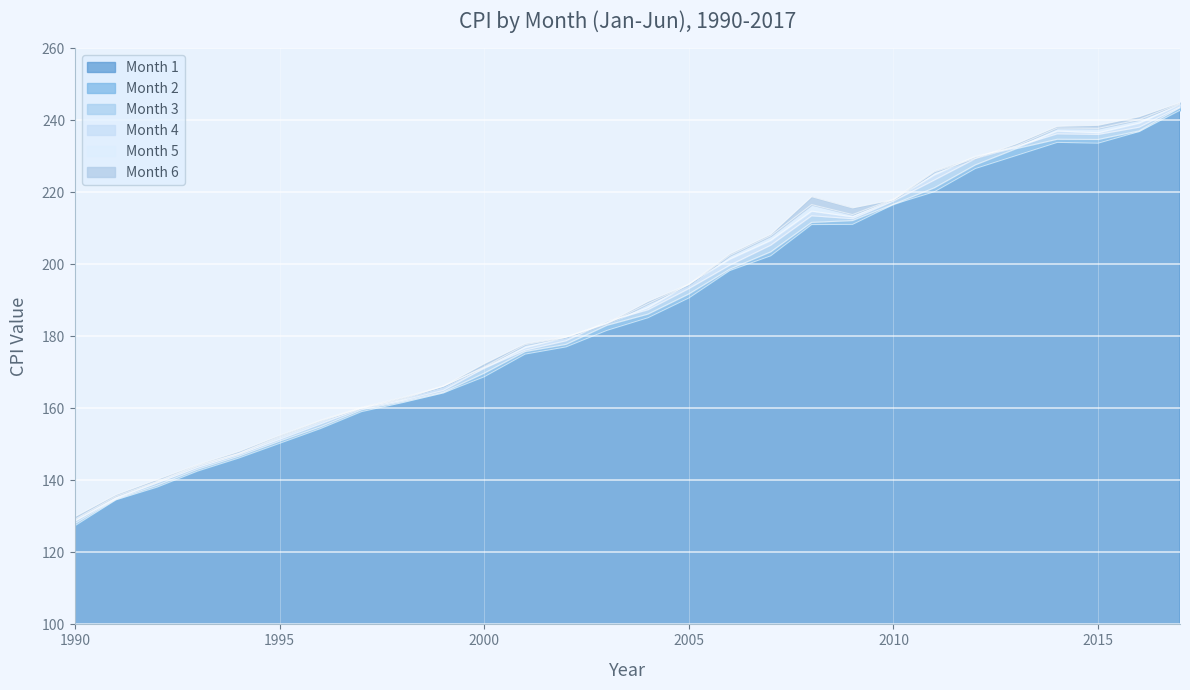

Reading left to right, transcribe all the data shown in this chart.

Month 1: 1990=127.4	1991=134.6	1992=138.1	1993=142.6	1994=146.2	1995=150.3	1996=154.4	1997=159.1	1998=161.6	1999=164.3	2000=168.8	2001=175.1	2002=177.1	2003=181.7	2004=185.2	2005=190.7	2006=198.3	2007=202.4	2008=211.1	2009=211.1	2010=216.7	2011=220.2	2012=226.7	2013=230.3	2014=233.9	2015=233.7	2016=236.9	2017=242.8
Month 2: 1990=128.0	1991=134.8	1992=138.6	1993=143.1	1994=146.7	1995=150.9	1996=154.9	1997=159.6	1998=161.9	1999=164.5	2000=169.8	2001=175.8	2002=177.8	2003=183.1	2004=186.2	2005=191.8	2006=198.7	2007=203.5	2008=211.7	2009=212.2	2010=216.7	2011=221.3	2012=227.7	2013=232.2	2014=234.8	2015=234.7	2016=237.1	2017=243.6
Month 3: 1990=128.7	1991=135.0	1992=139.3	1993=143.6	1994=147.2	1995=151.4	1996=155.7	1997=160.0	1998=162.2	1999=165.0	2000=171.2	2001=176.2	2002=178.8	2003=184.2	2004=187.4	2005=193.3	2006=199.8	2007=205.4	2008=213.5	2009=212.7	2010=217.6	2011=223.5	2012=229.4	2013=232.8	2014=236.3	2015=236.1	2016=238.1	2017=243.8
Month 4: 1990=128.9	1991=135.2	1992=139.5	1993=144.0	1994=147.4	1995=151.9	1996=156.3	1997=160.2	1998=162.5	1999=166.2	2000=171.3	2001=176.9	2002=179.8	2003=183.8	2004=188.0	2005=194.6	2006=201.5	2007=206.7	2008=214.8	2009=213.2	2010=218.0	2011=224.9	2012=230.1	2013=232.5	2014=237.1	2015=236.6	2016=239.3	2017=244.5
Month 5: 1990=129.2	1991=135.6	1992=139.7	1993=144.2	1994=147.5	1995=152.2	1996=156.6	1997=160.1	1998=162.8	1999=166.2	2000=171.5	2001=177.7	2002=179.8	2003=183.5	2004=189.1	2005=194.4	2006=202.5	2007=207.9	2008=216.6	2009=213.9	2010=218.2	2011=226.0	2012=229.8	2013=232.9	2014=237.9	2015=237.8	2016=240.2	2017=244.7
Month 6: 1990=129.9	1991=136.0	1992=140.2	1993=144.4	1994=148.0	1995=152.5	1996=156.7	1997=160.3	1998=163.0	1999=166.2	2000=172.4	2001=178.0	2002=179.9	2003=183.7	2004=189.7	2005=194.5	2006=202.9	2007=208.4	2008=218.8	2009=215.7	2010=218.0	2011=225.7	2012=229.5	2013=233.5	2014=238.3	2015=238.6	2016=241.0	2017=245.0